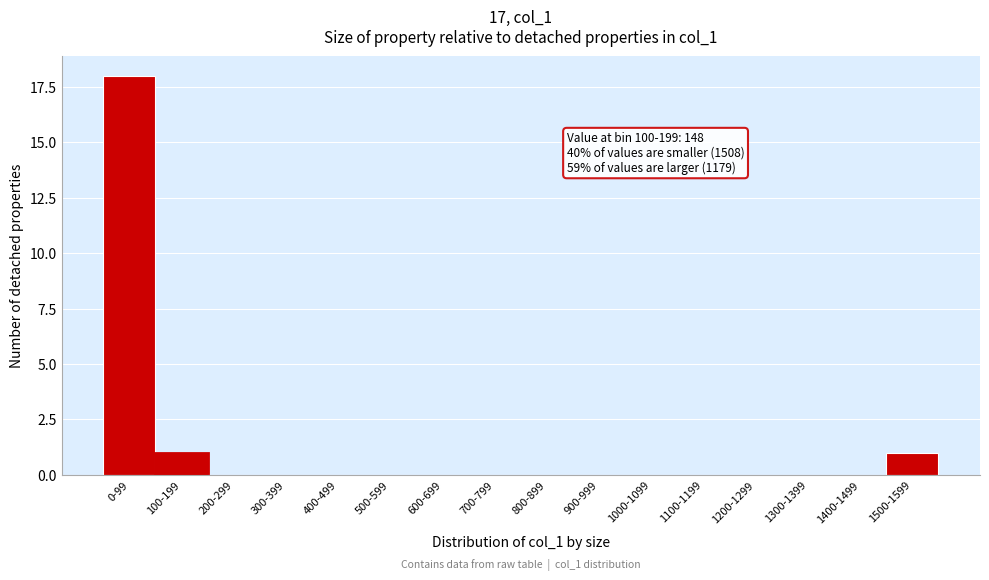

Reading left to right, transcribe all the data shown in this chart.

0-99=18	100-199=1	200-299=0	300-399=0	400-499=0	500-599=0	600-699=0	700-799=0	800-899=0	900-999=0	1000-1099=0	1100-1199=0	1200-1299=0	1300-1399=0	1400-1499=0	1500-1599=1